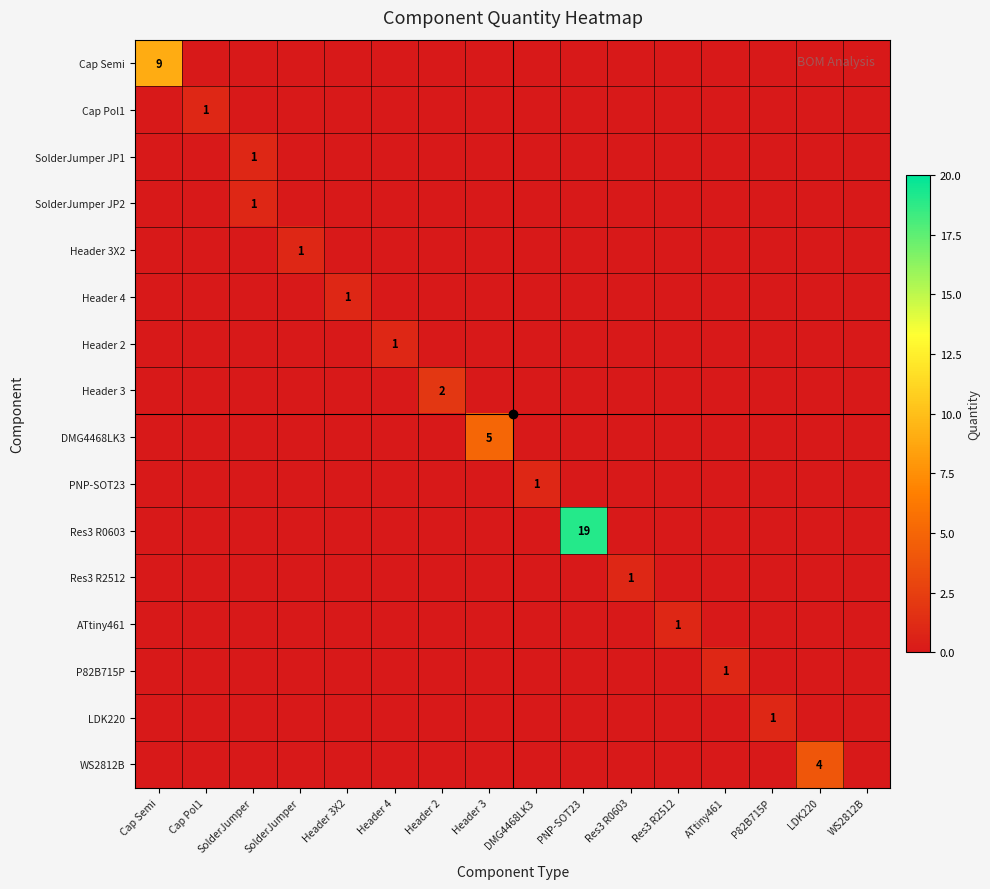

Which category has the highest value across all series?

PNP-SOT23